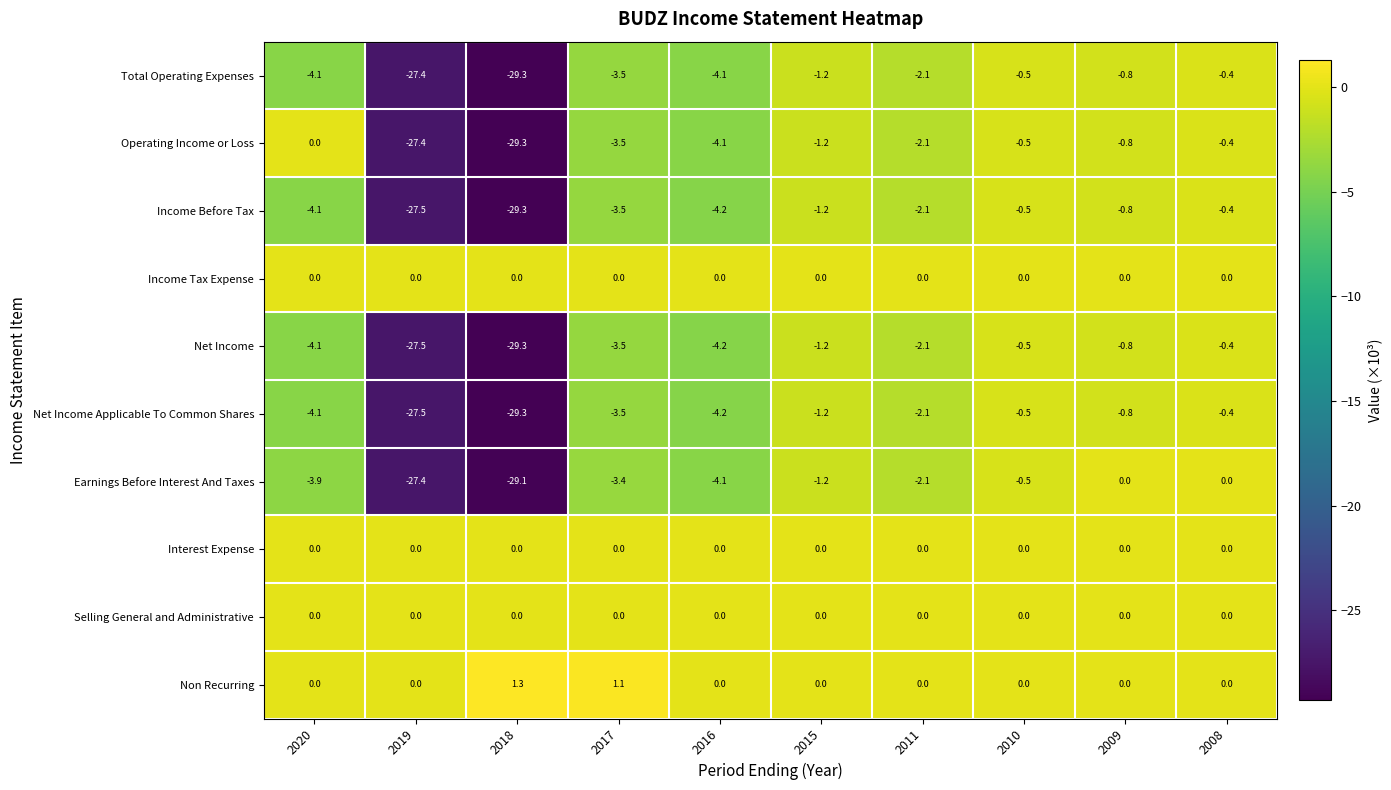

Which series has the largest range (max minus min)?

Operating Income or Loss